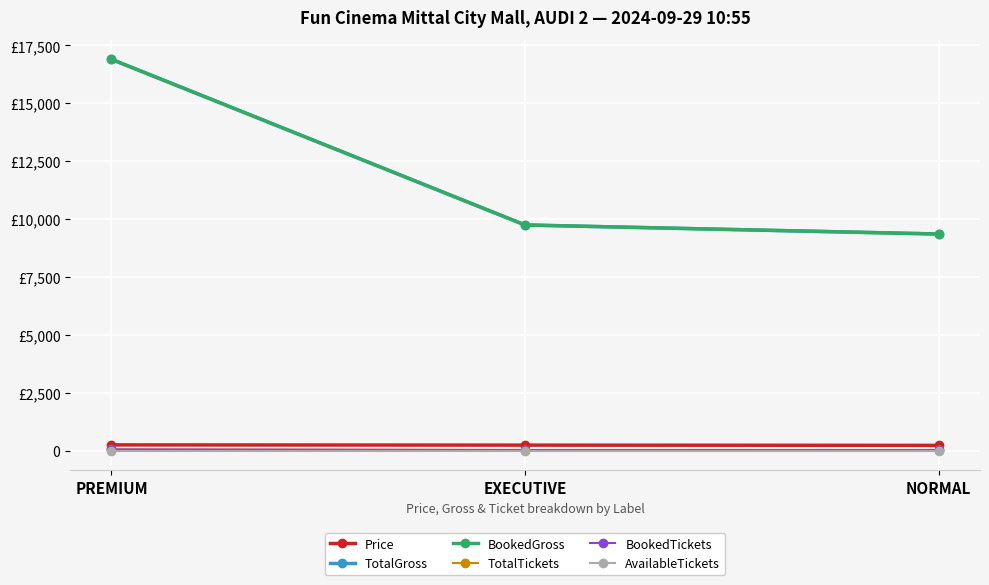

Is this an area chart (filled region under the line)?

No